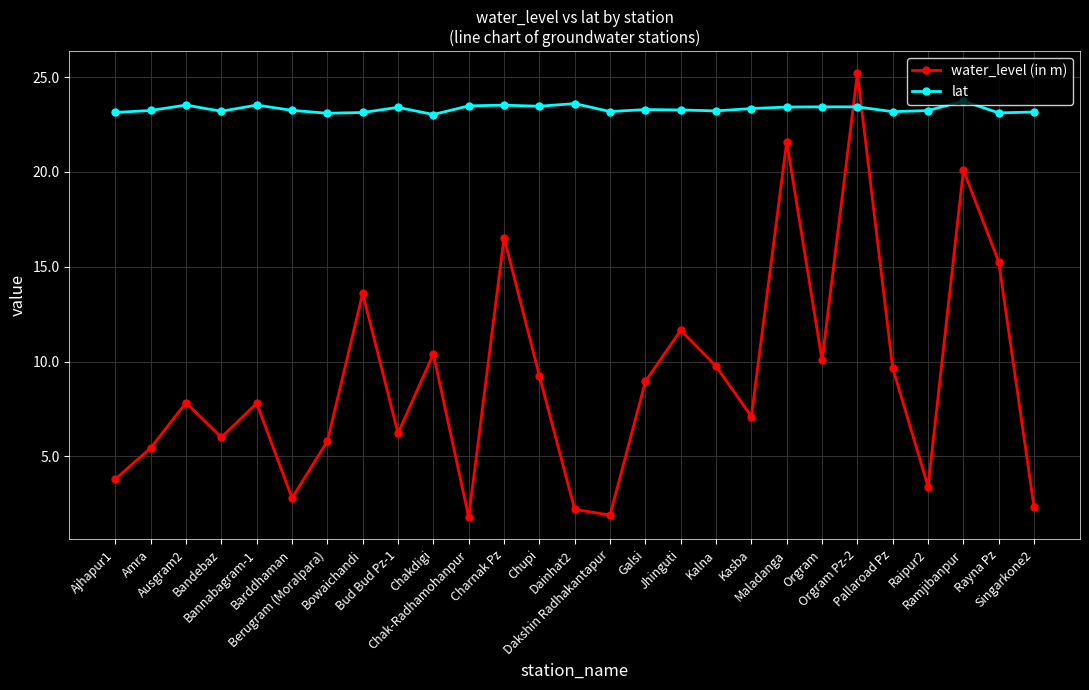

List the series in order of their overall mean, highest first.

lat, water_level (in m)